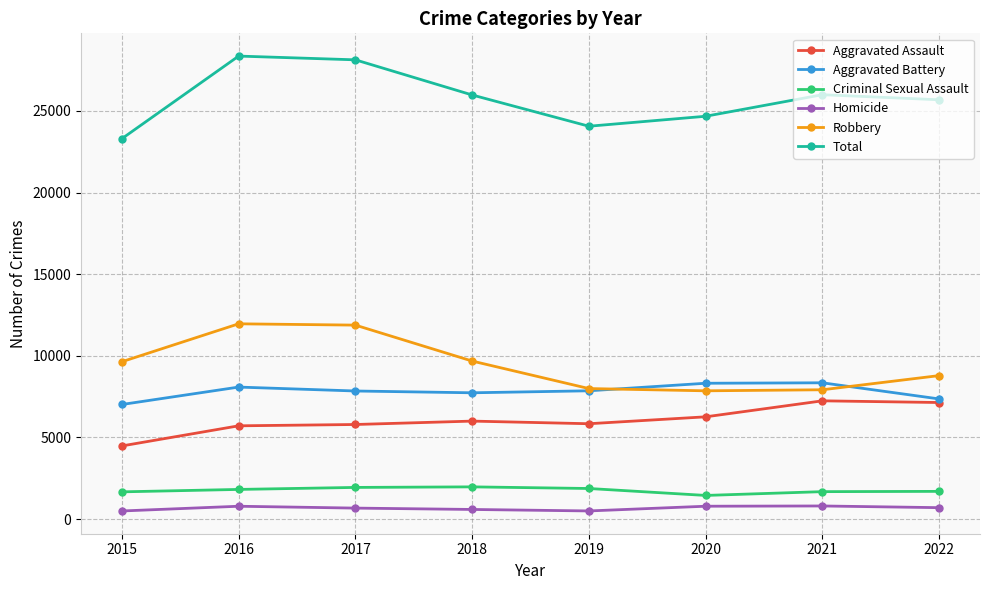

True or false: Criminal Sexual Assault has more than 0 interior local peaks.

True